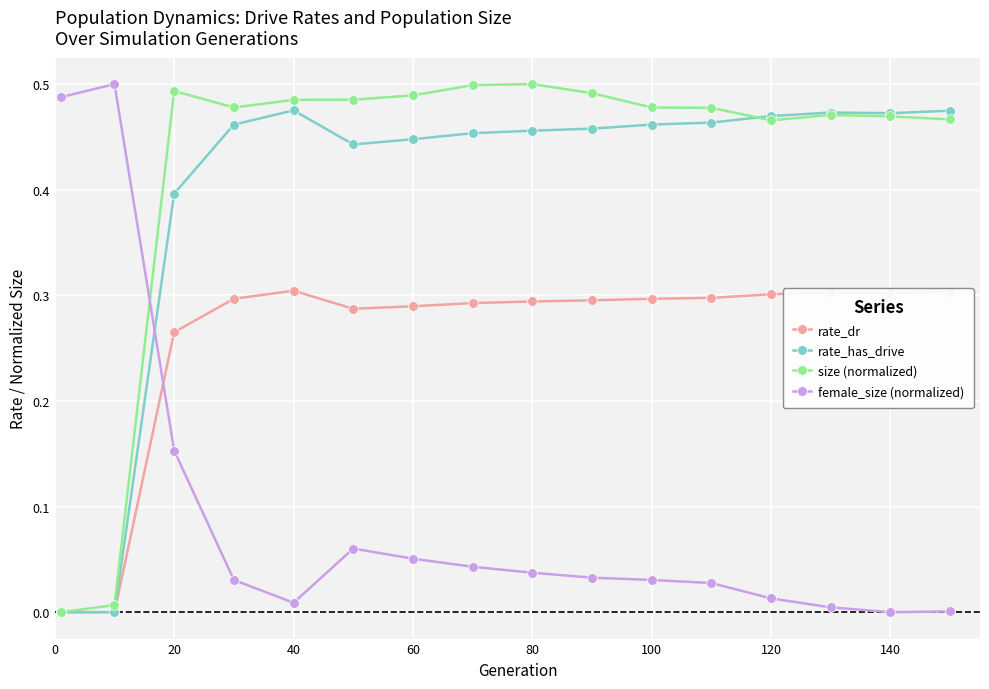

How many times do female_size (normalized) and size (normalized) cross each other?

1